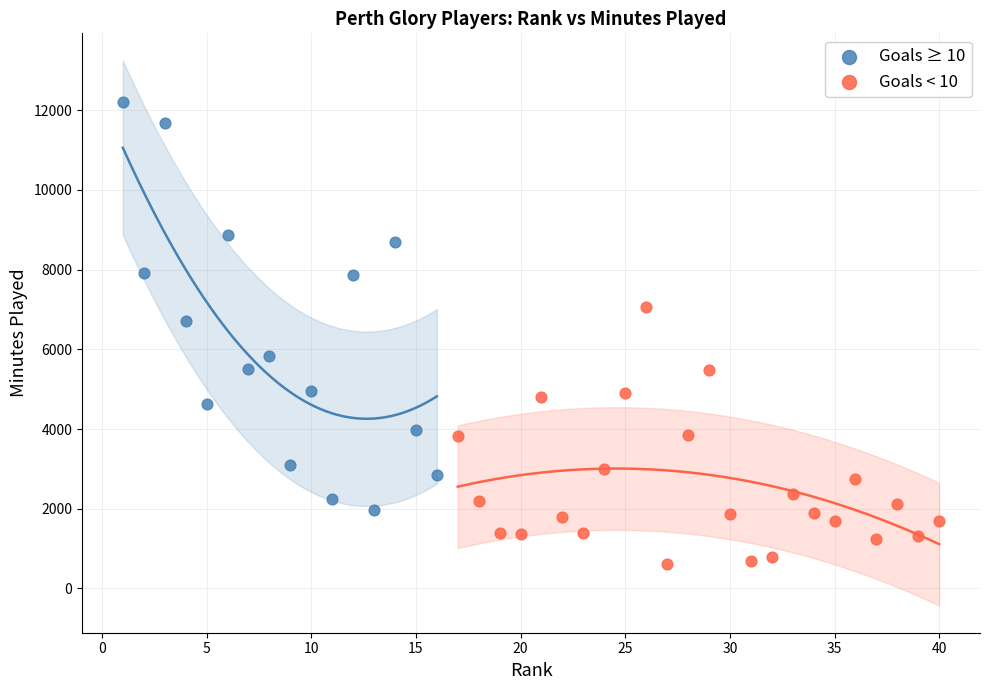

Which series contains the lowest Y value?

Goals < 10